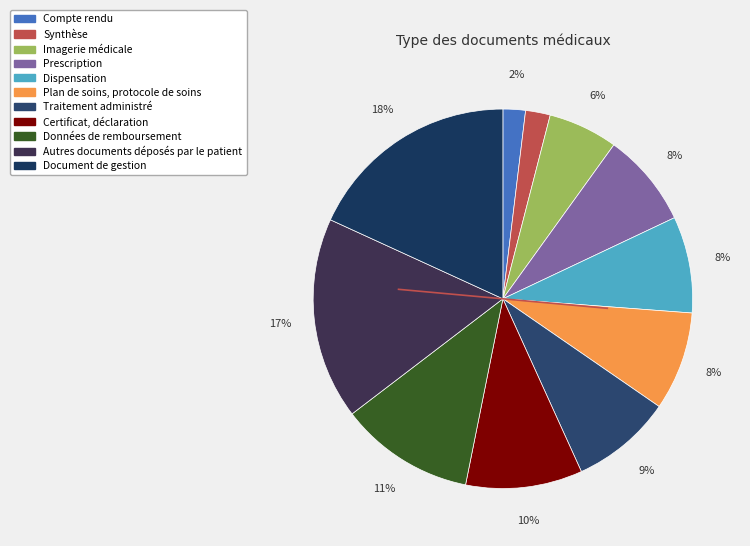

Do Autres documents déposés par le patient and Compte rendu together represent more than half of the pie?

No